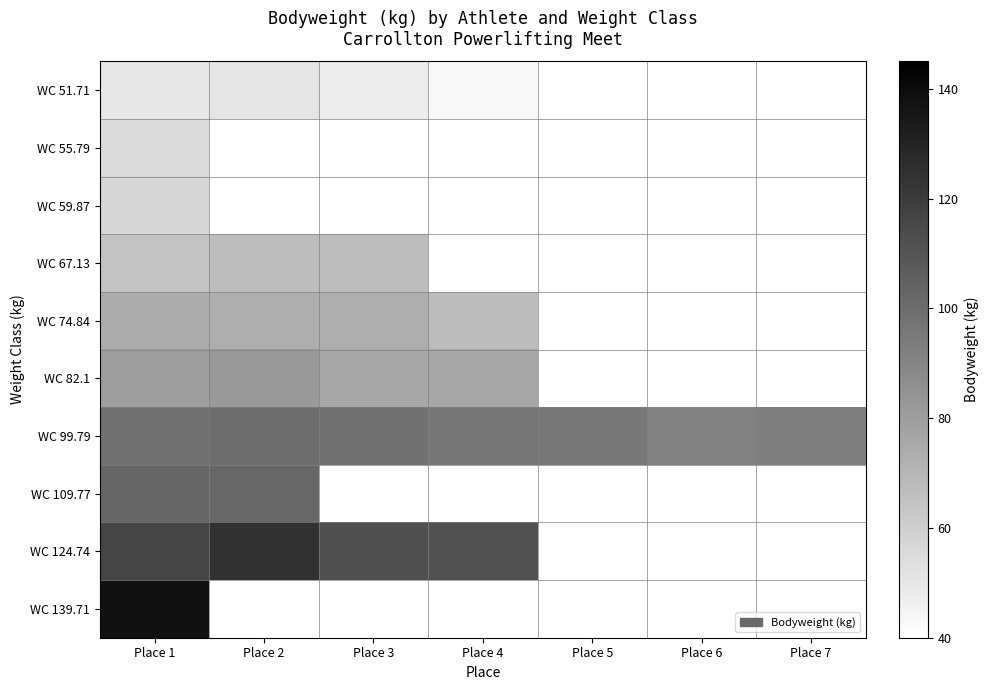

At which category does the chart reach its minimum across all series?

Place 4